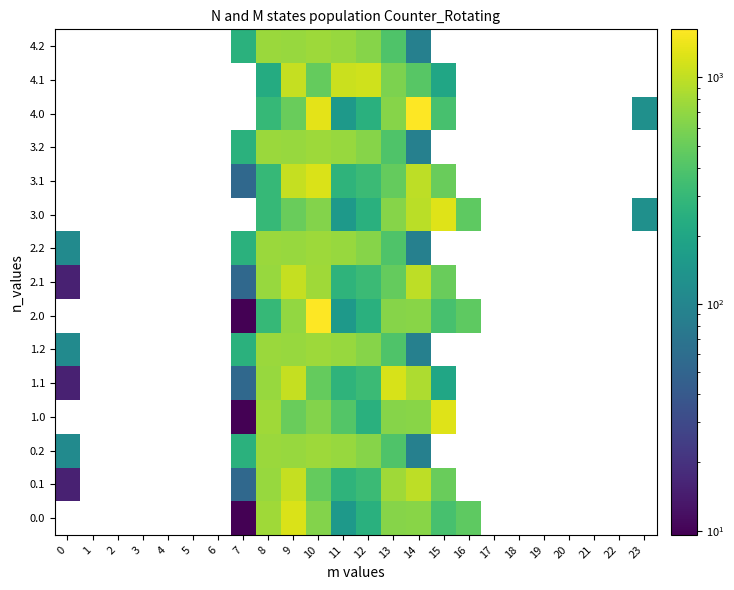

How many data points in 4.0 are above 367?

5